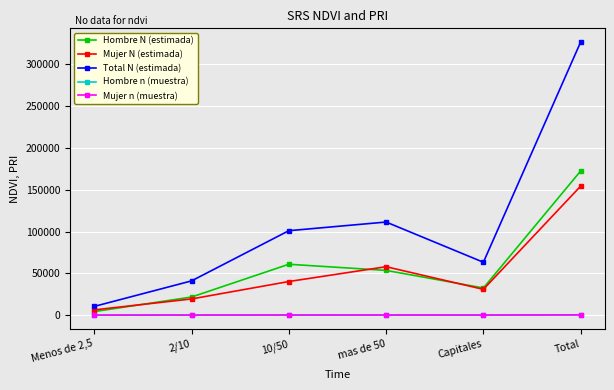

Is the value of Mujer N (estimada) at mas de 50 greater than the value of Mujer n (muestra) at mas de 50?

Yes